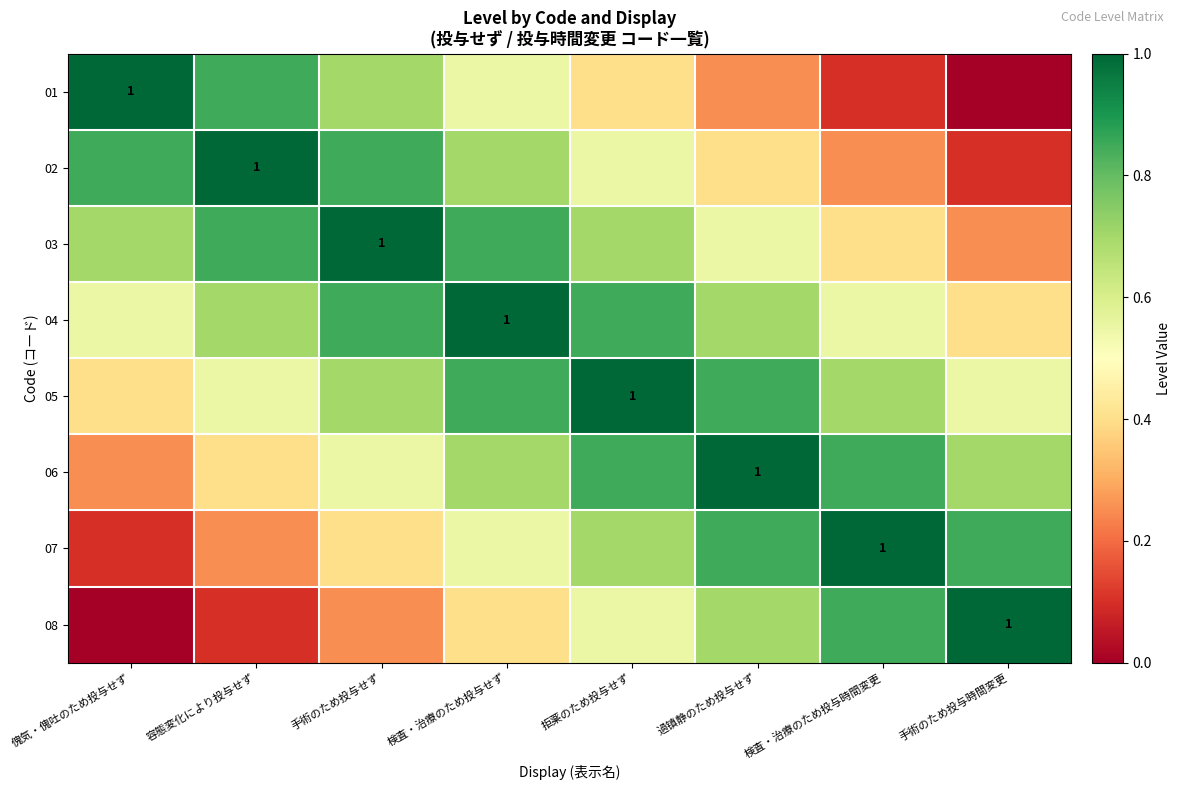

The 01 series shows 0.0 at 手術のため投与時間変更. True or false?

True